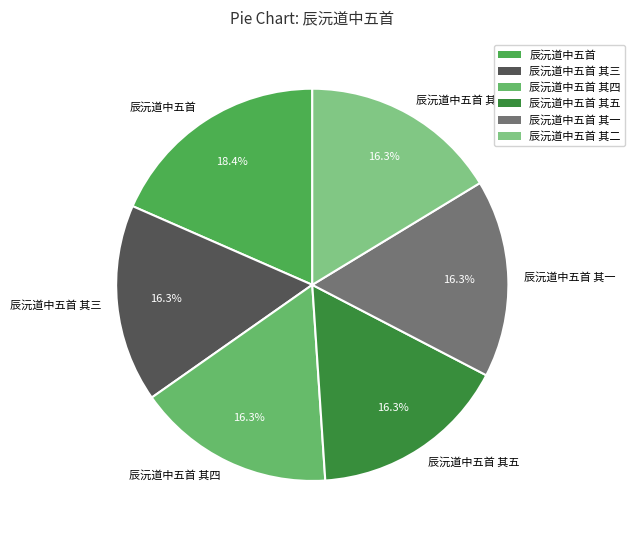

To the nearest percent, what is the difference between the largest and smallest slice percentages?

2%